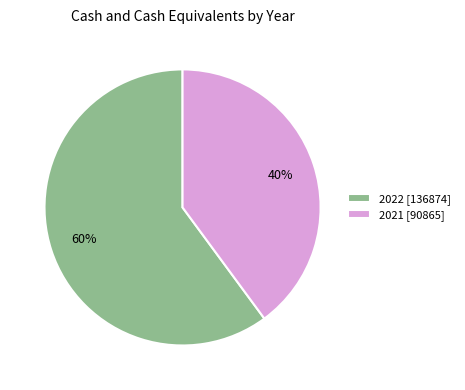

How many segments does this pie chart have?

2